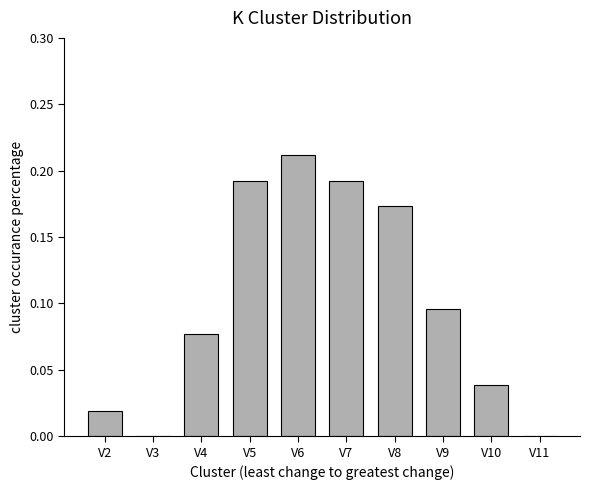

The value at V2 is 0.0. True or false?

True